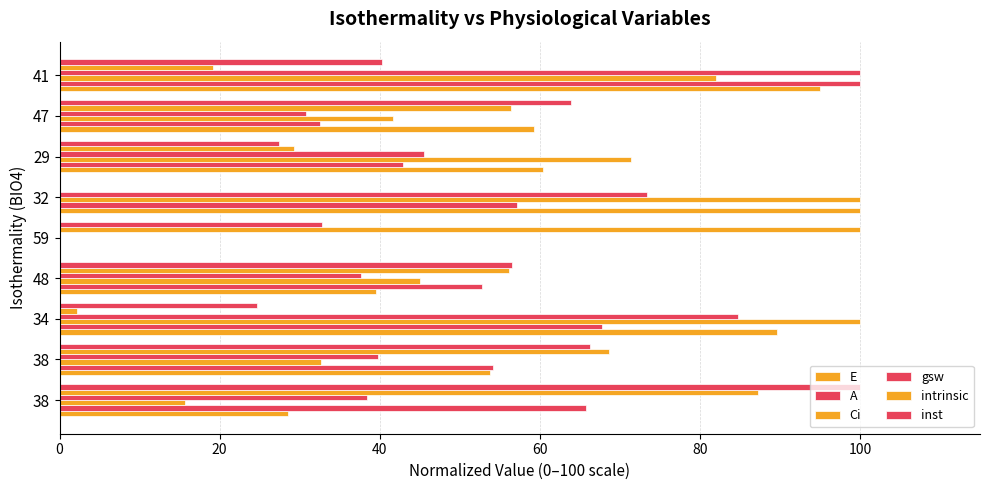

How many data points does each series have?

9